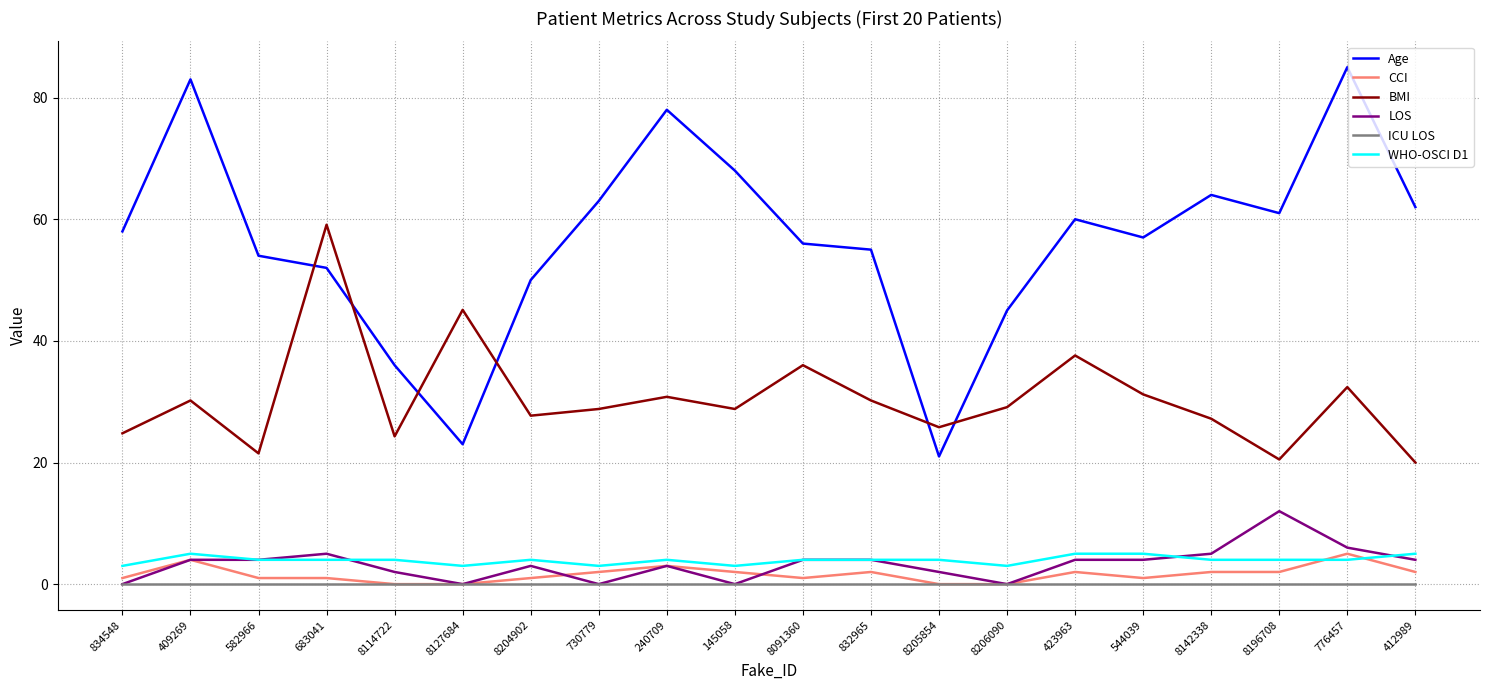

Does the chart have visible grid lines?

Yes